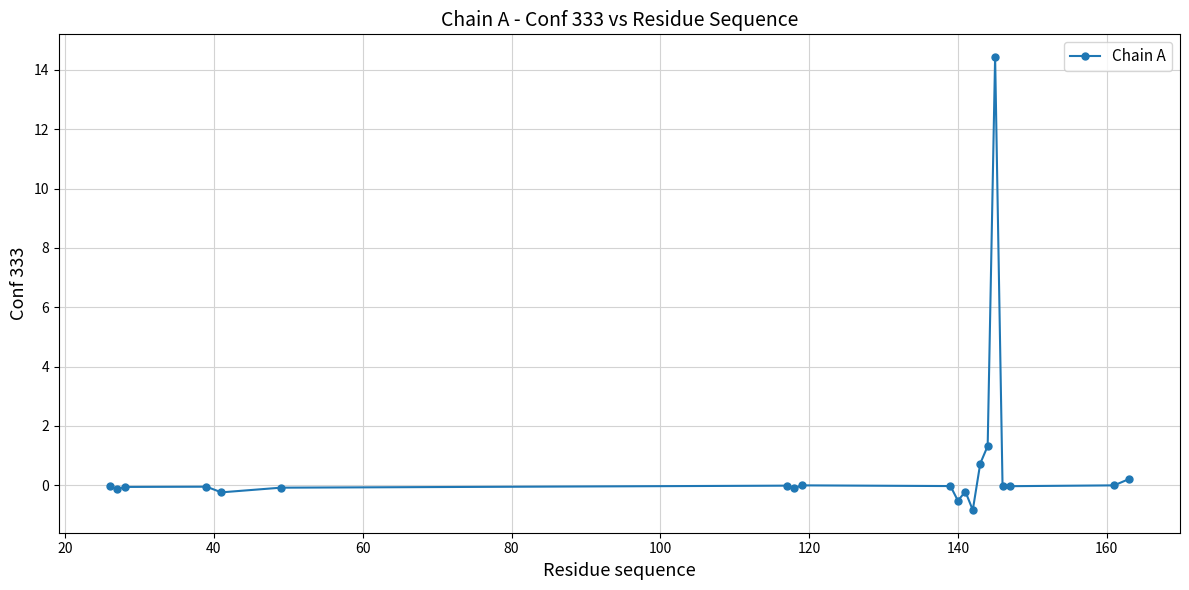

True or false: the data has more than 1 interior local peaks.

True